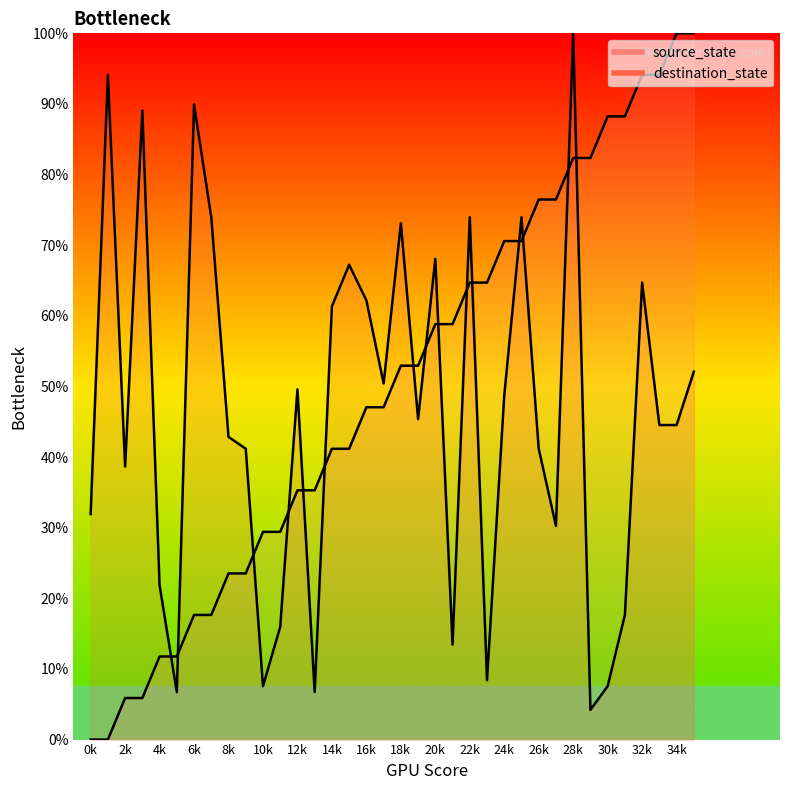

Which series has the widest spread of values?

source_state